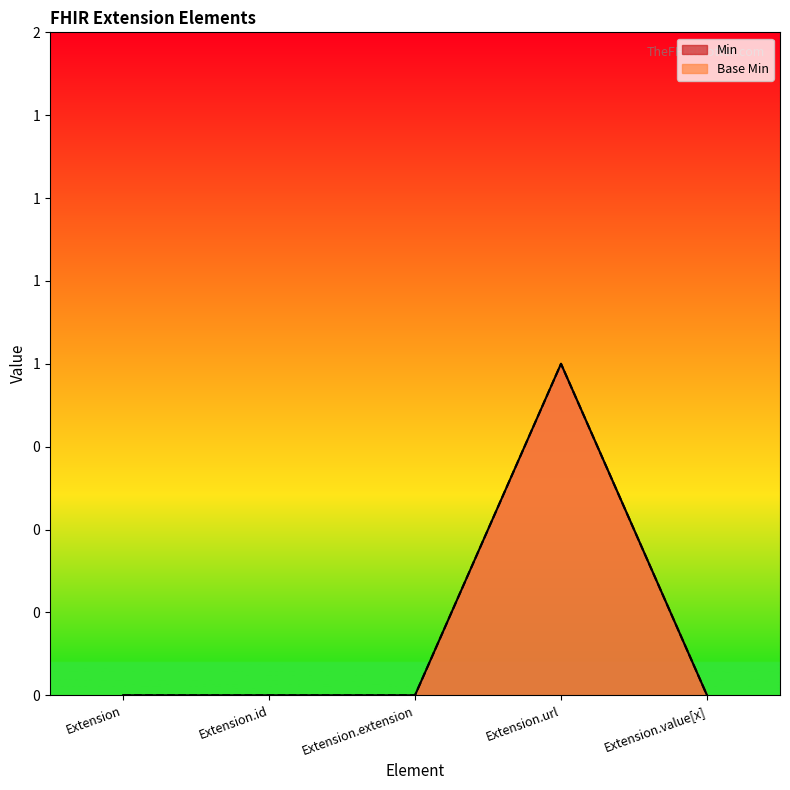

Reading left to right, what are all the values shown in this chart?

Min: 0	0	0	1	0
Base Min: 0	0	0	1	0